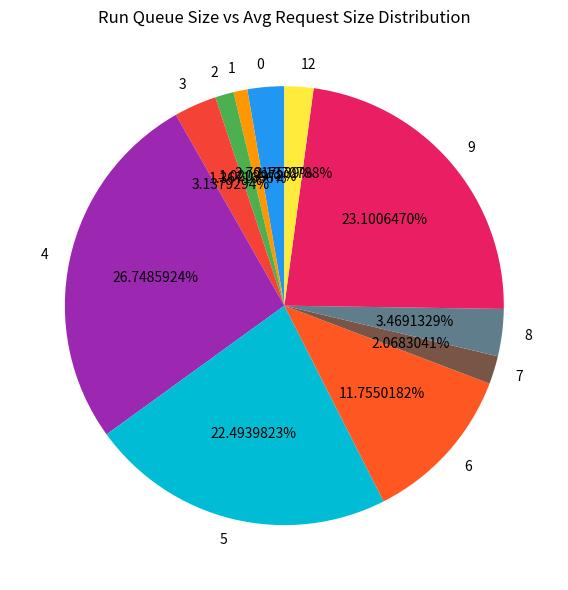

What percentage is NOT represented by 8?

96.5%